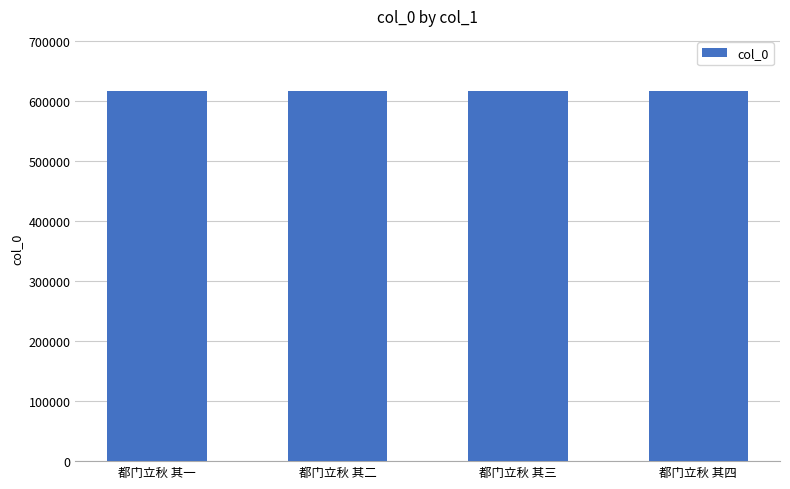

Count the values in the range 615599 to 615601.

3